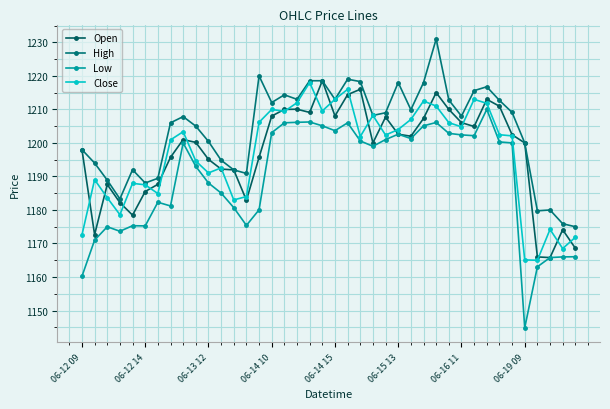

True or false: Open and High intersect in this chart.

False